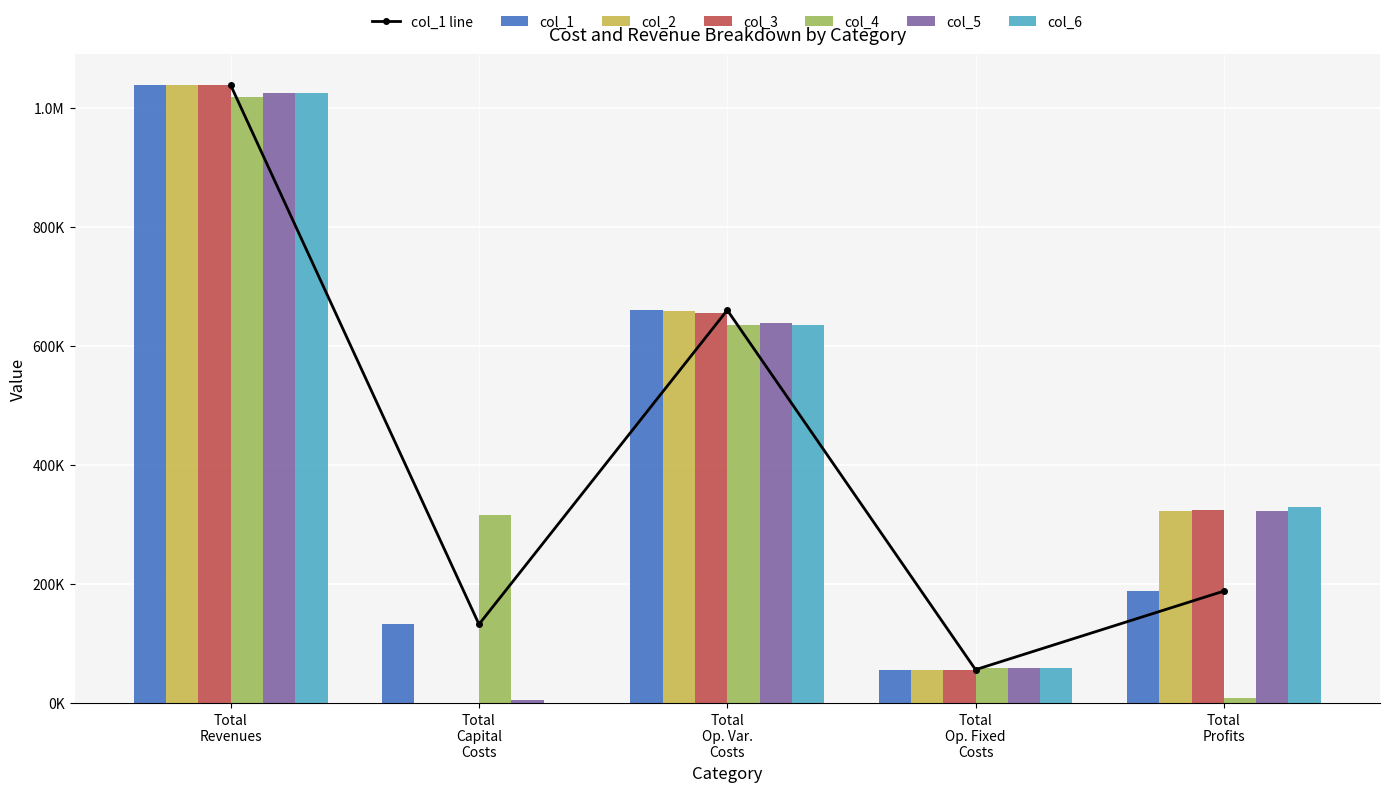

What position from the right is Total Capital Costs?

4